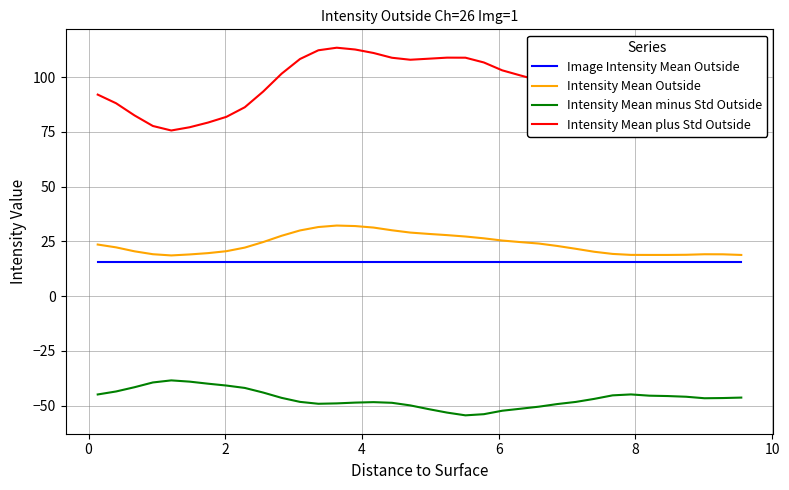

What is the minimum value for Intensity Mean minus Std Outside?

-54.4